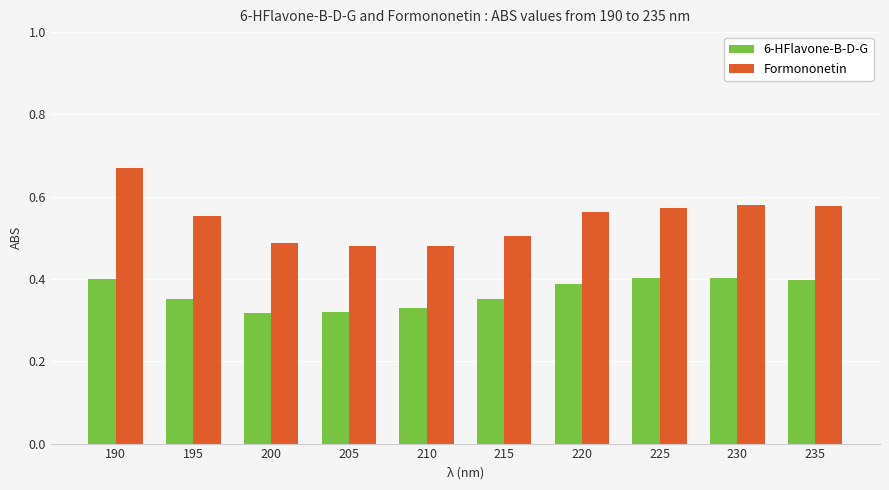

Which series has the widest spread of values?

Formononetin